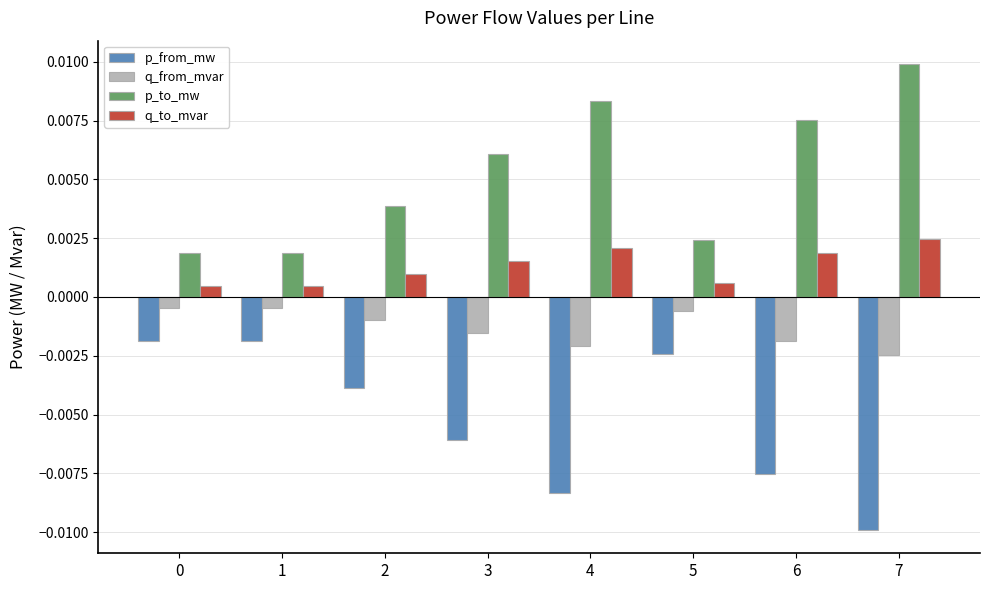

Rank the series by their average value, from lowest to highest.

p_from_mw, q_from_mvar, q_to_mvar, p_to_mw